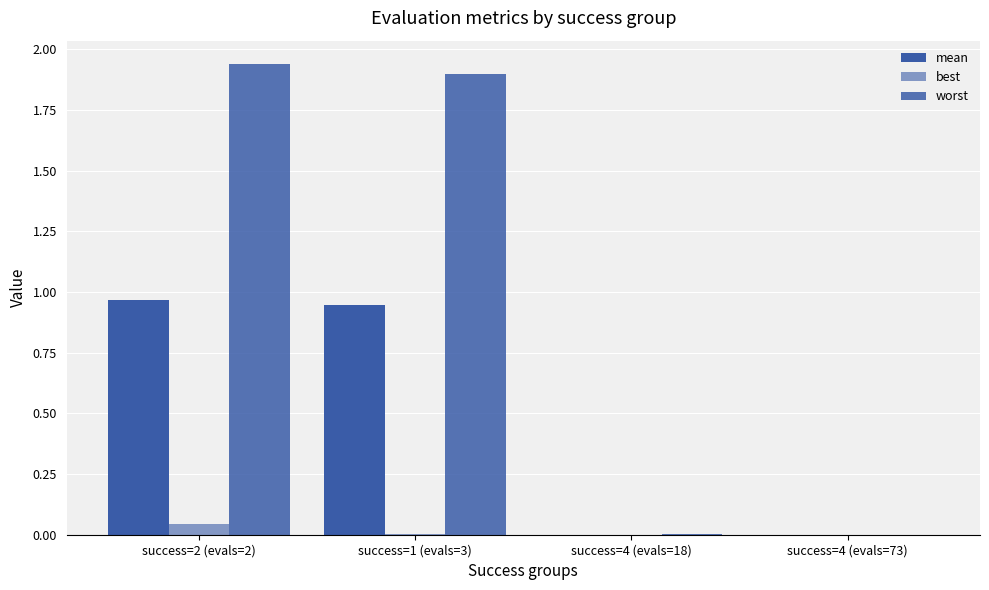

True or false: best has a value of 0.0 at success=1 (evals=3).

False